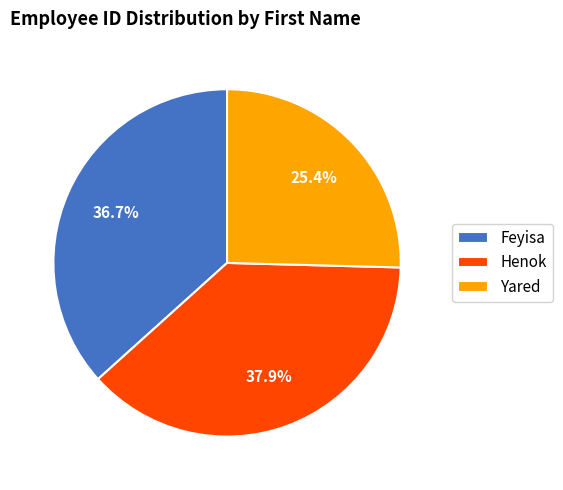

True or false: Yared accounts for 25% of the total.

True